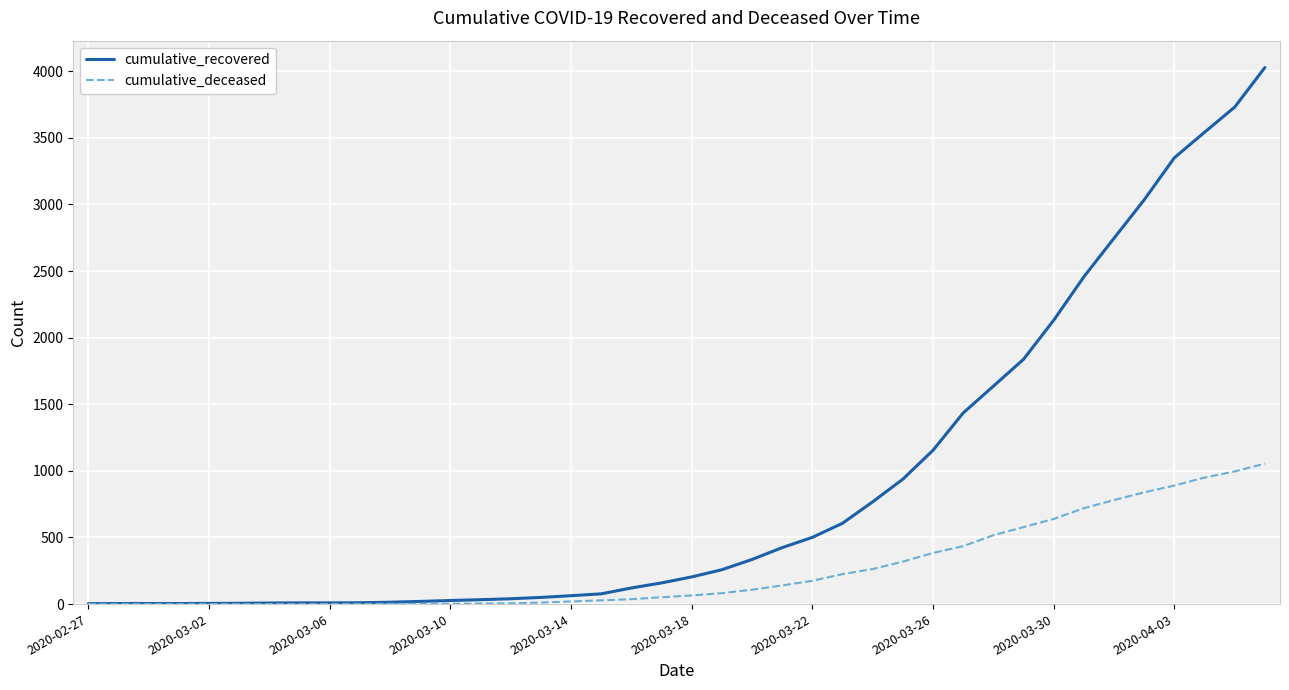

What is the greatest value displayed?

4028